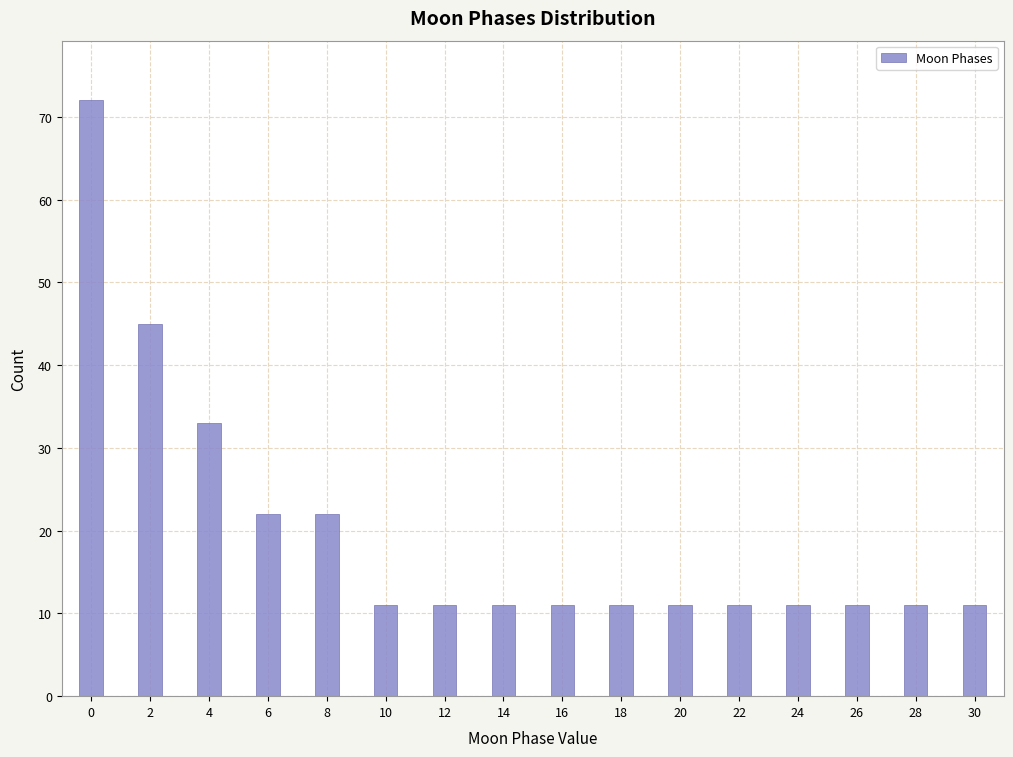

Reading left to right, list every bar in this chart as the range it spans on the x-axis followed by its height. Neither the bar edges nor the heights are printed on the chart, so give them approximately, as read against the axes.

-0.5 to 0.5: 72
0.5 to 1.5: 0
1.5 to 2.5: 45
2.5 to 3.5: 0
3.5 to 4.5: 33
4.5 to 5.5: 0
5.5 to 6.5: 22
6.5 to 7.5: 0
7.5 to 8.5: 22
8.5 to 9.5: 0
9.5 to 10.5: 11
10.5 to 11.5: 0
11.5 to 12.5: 11
12.5 to 13.5: 0
13.5 to 14.5: 11
14.5 to 15.5: 0
15.5 to 16.5: 11
16.5 to 17.5: 0
17.5 to 18.5: 11
18.5 to 19.5: 0
19.5 to 20.5: 11
20.5 to 21.5: 0
21.5 to 22.5: 11
22.5 to 23.5: 0
23.5 to 24.5: 11
24.5 to 25.5: 0
25.5 to 26.5: 11
26.5 to 27.5: 0
27.5 to 28.5: 11
28.5 to 29.5: 0
29.5 to 30.5: 11